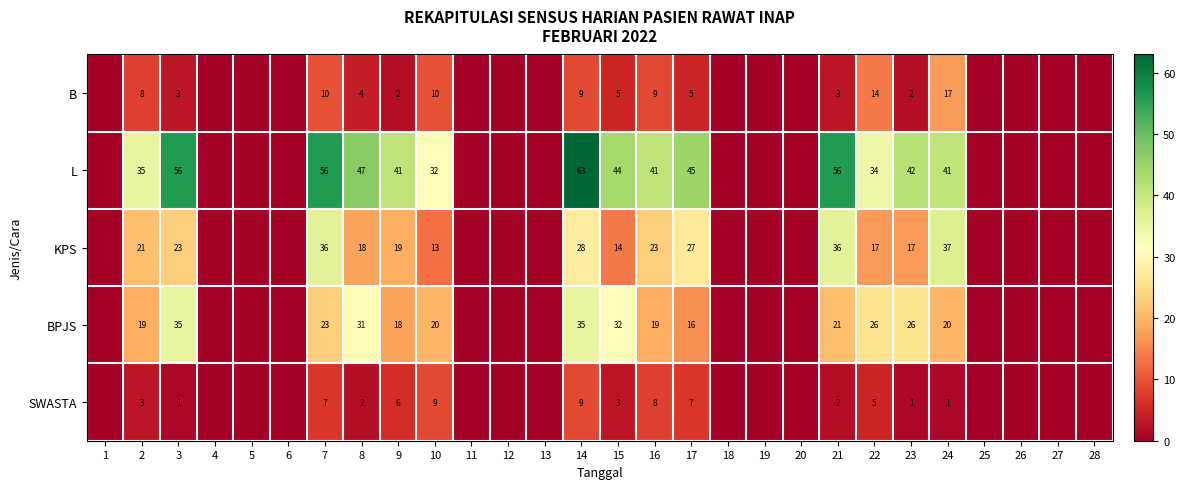

The value of SWASTA at 10 is 13. True or false?

False